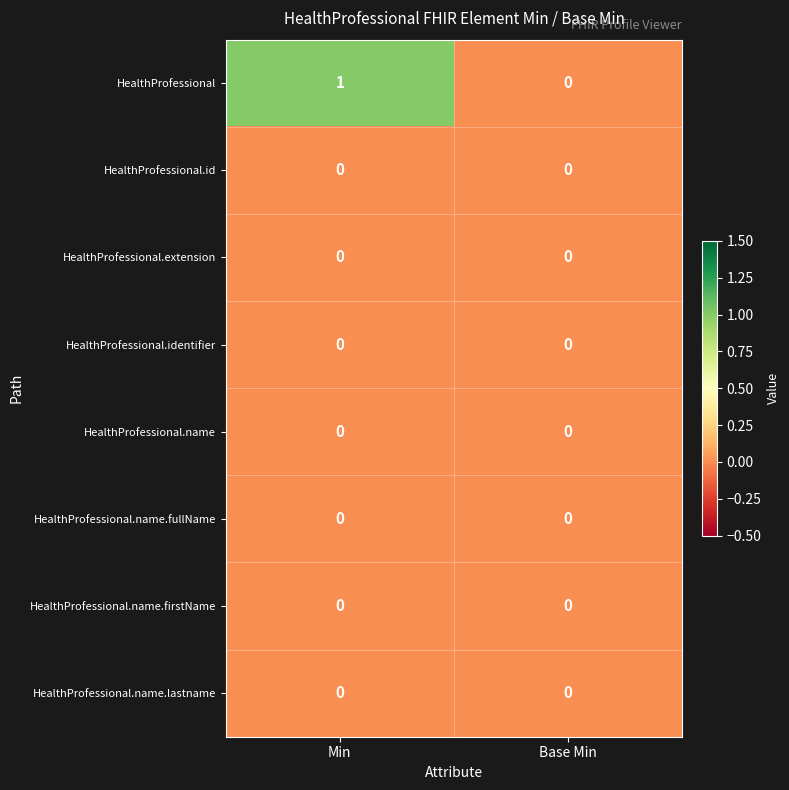

Which series has the largest range (max minus min)?

HealthProfessional